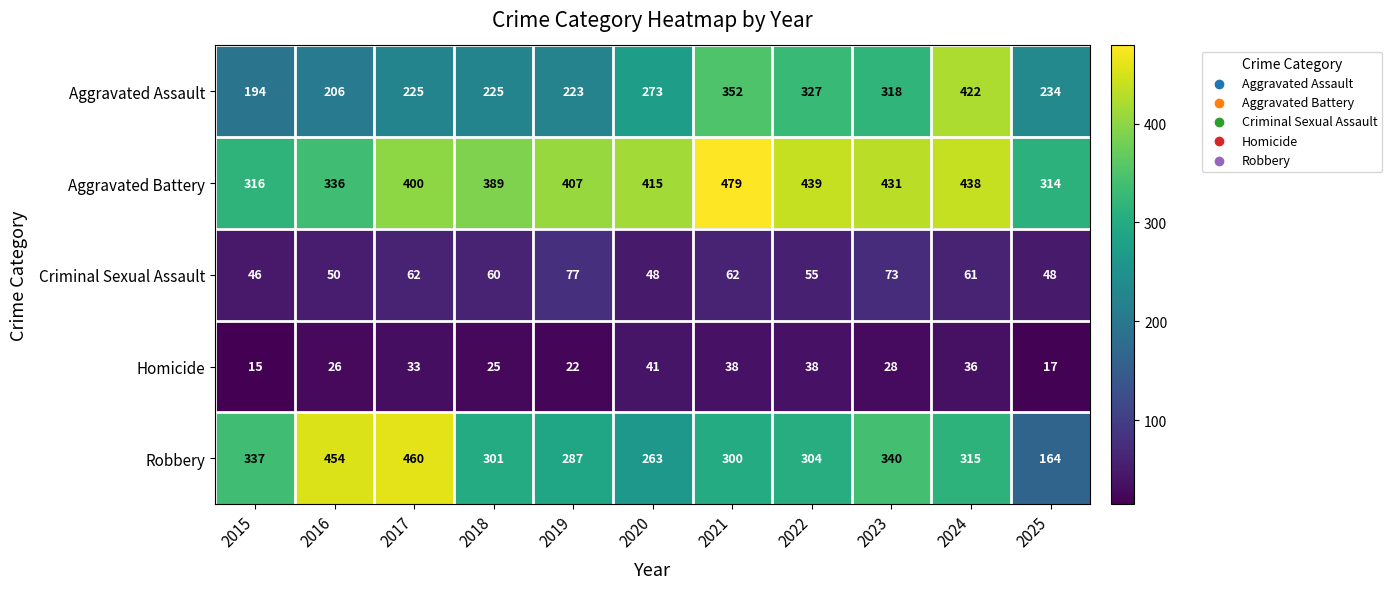

At which label does Homicide first exceed 28?

2017